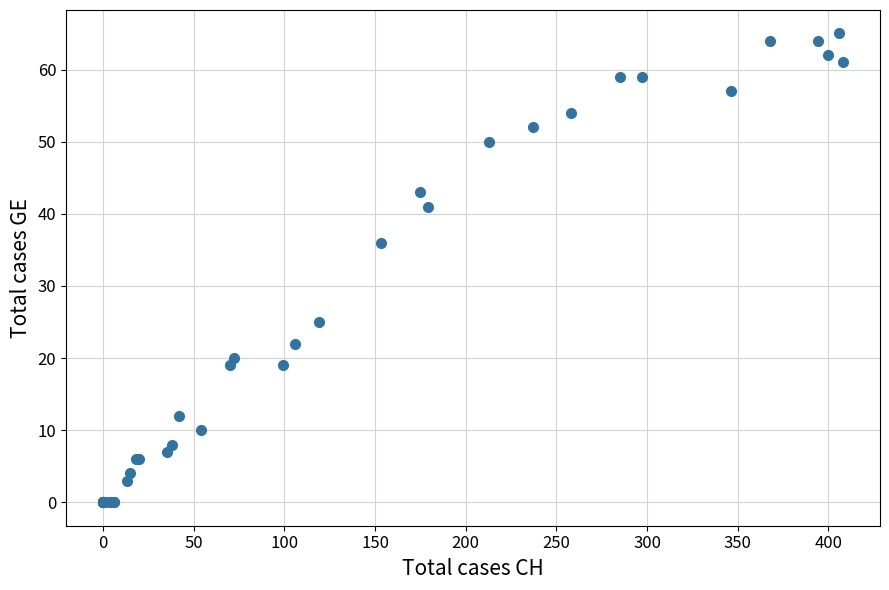

What Y value in the scatter plot is closest to 32?

36